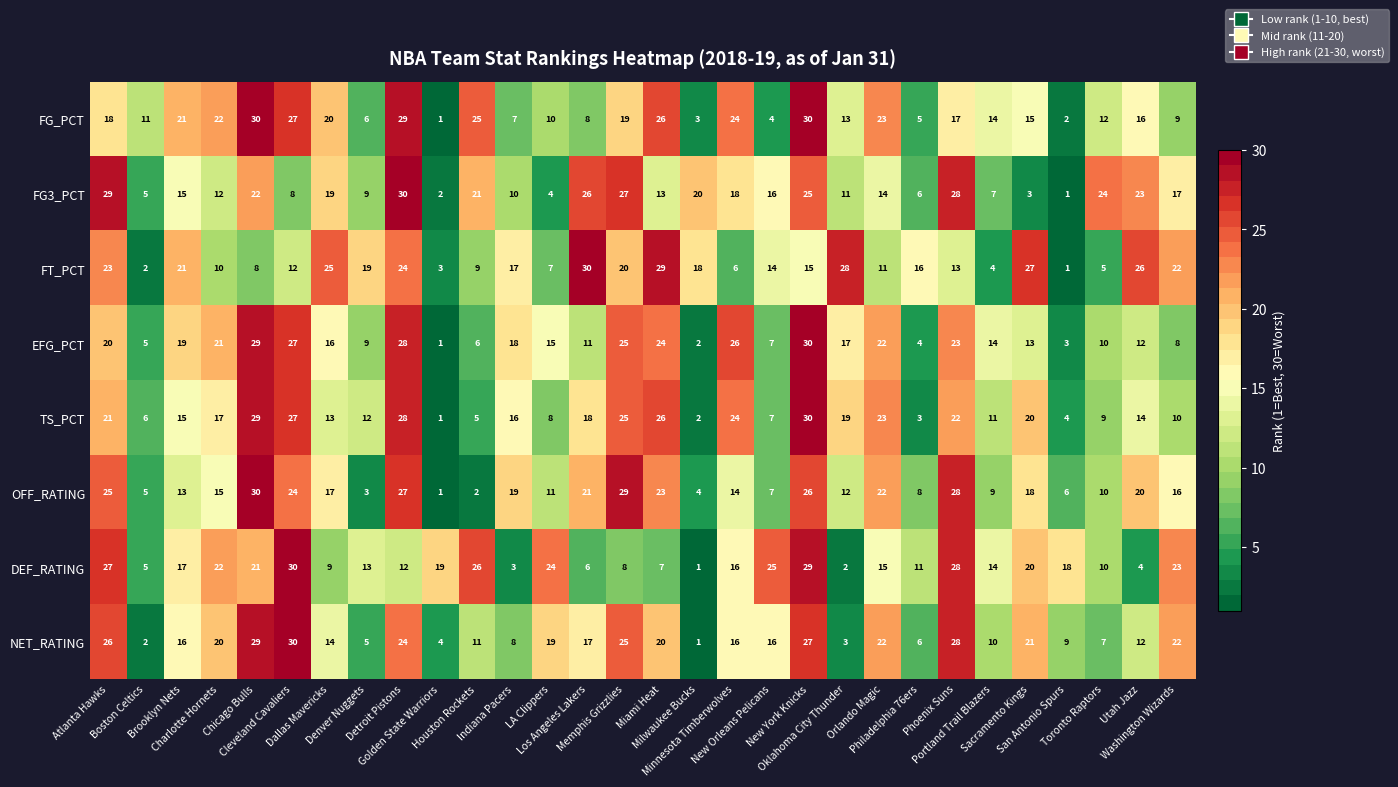

Which series changed the most between Brooklyn Nets and Oklahoma City Thunder?

DEF_RATING